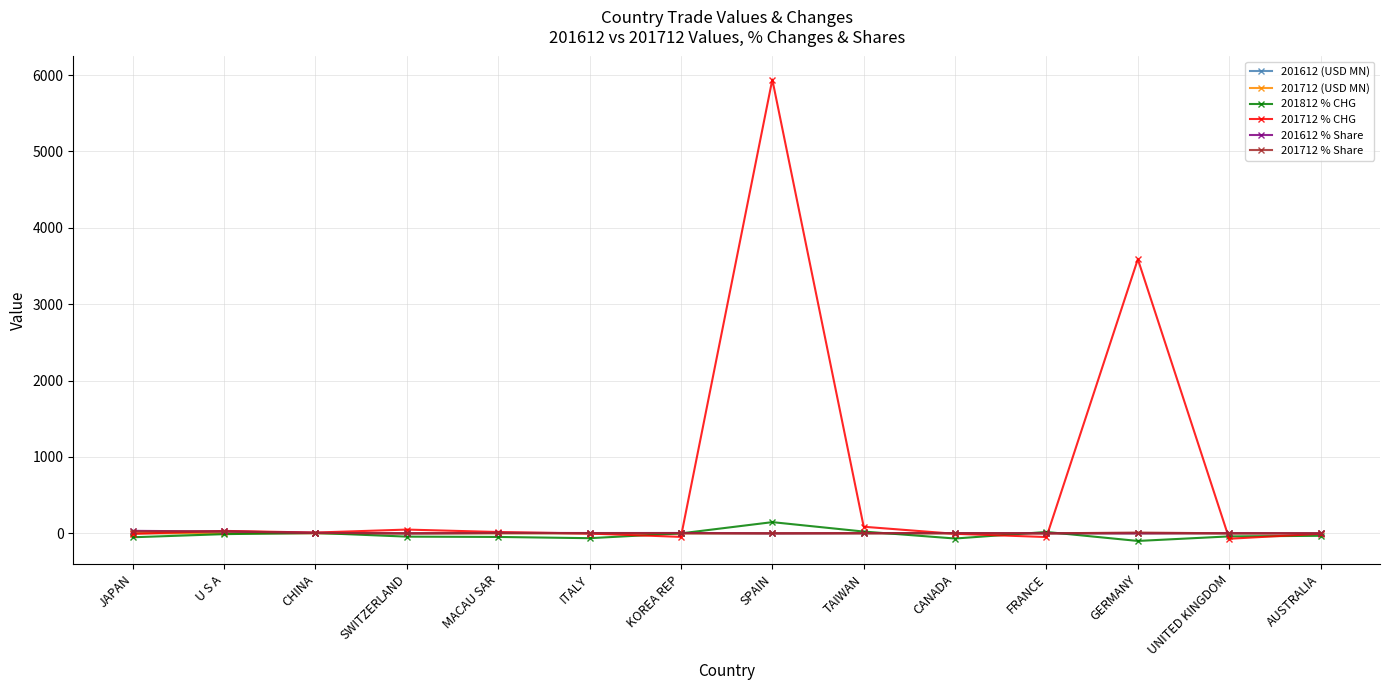

Which series has the largest total across all categories?

201712 % CHG